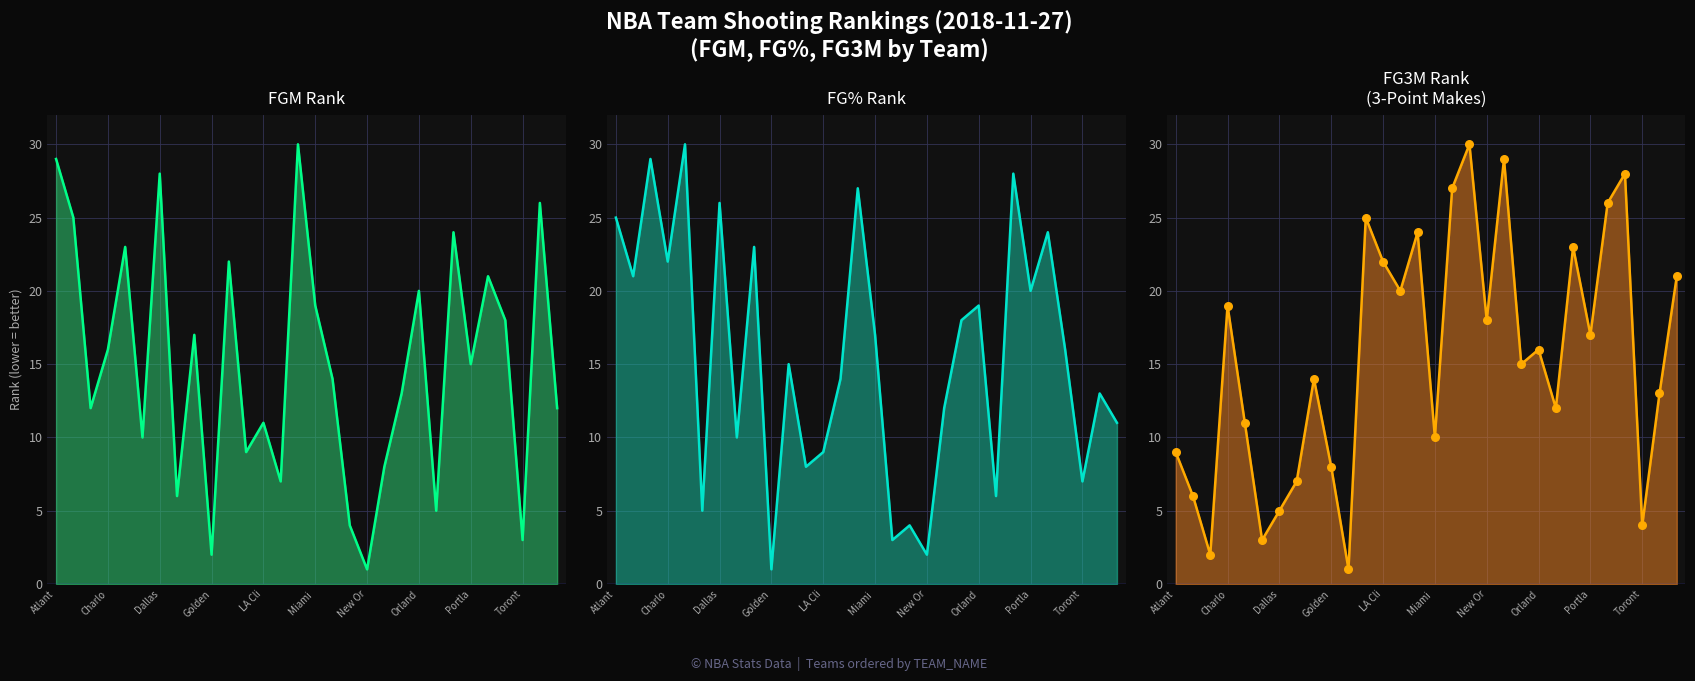

Which series contains the highest Y value?

FGM_RANK